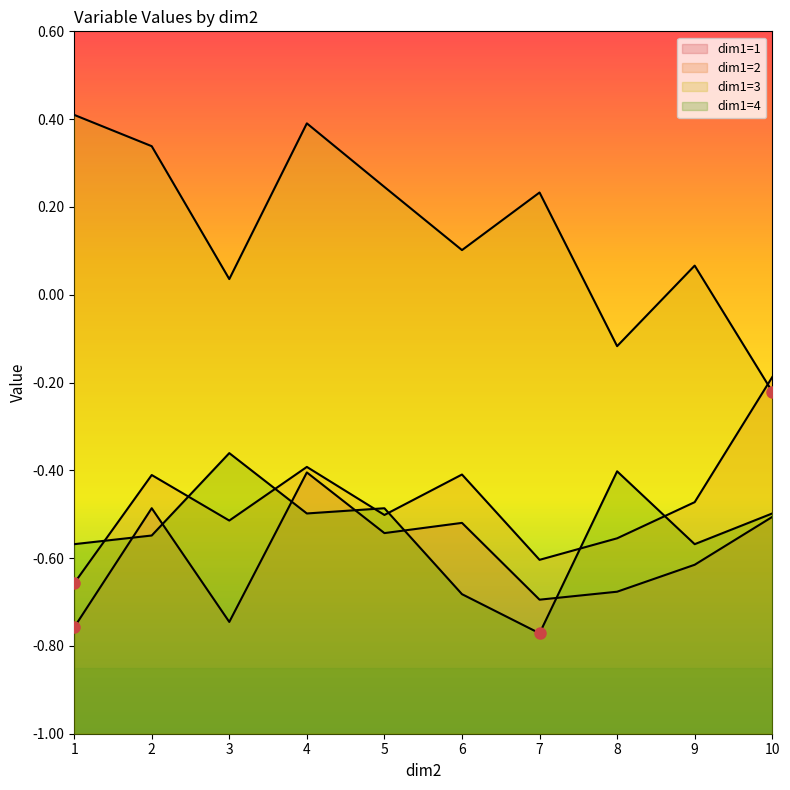

Which category has the lowest value across all series?

7